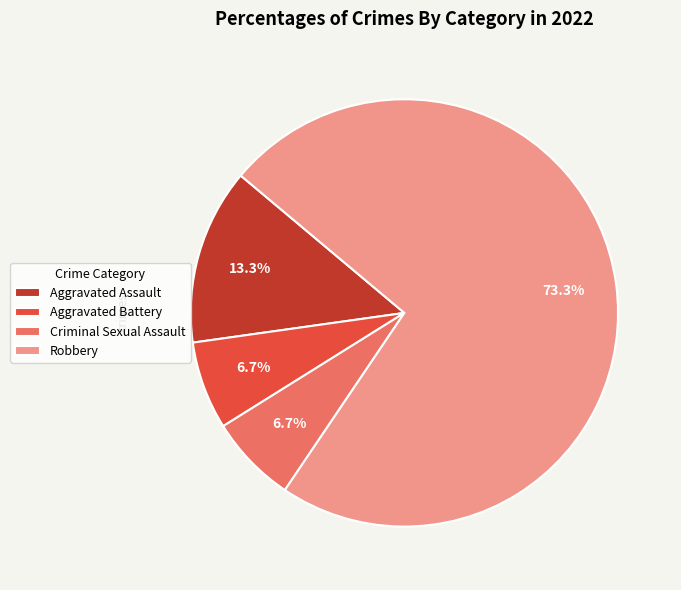

How many segments does this pie chart have?

4